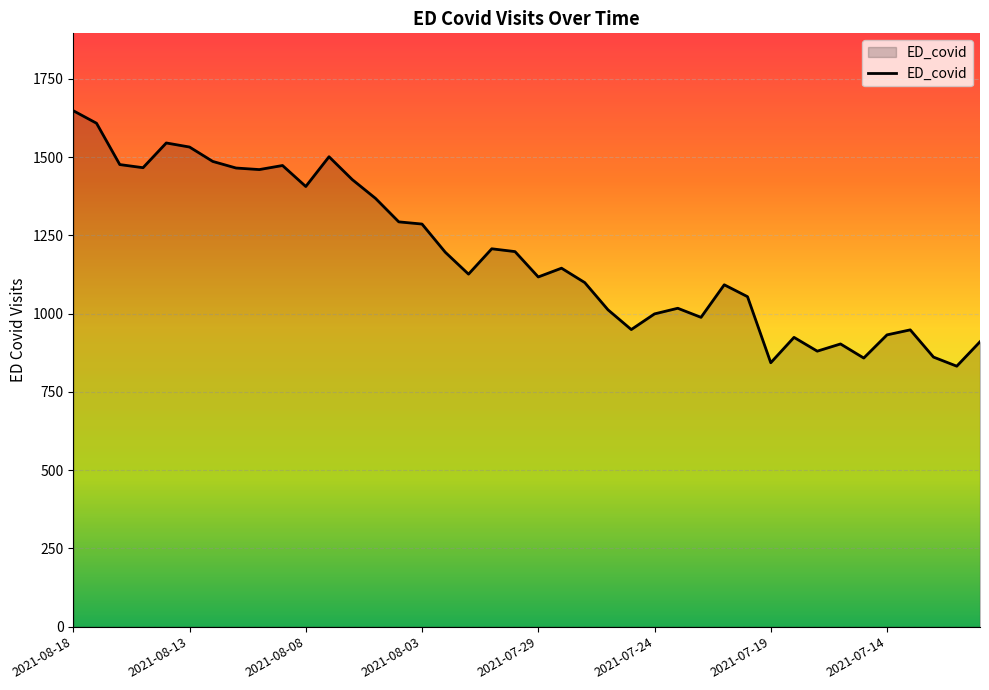

What is the minimum value shown in the chart?

832